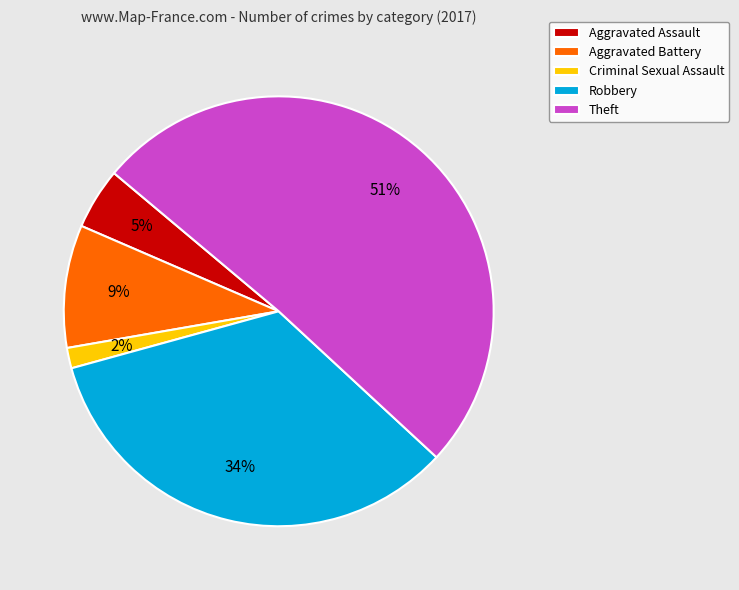

Is the sum of Aggravated Assault and Robbery greater than half?

No